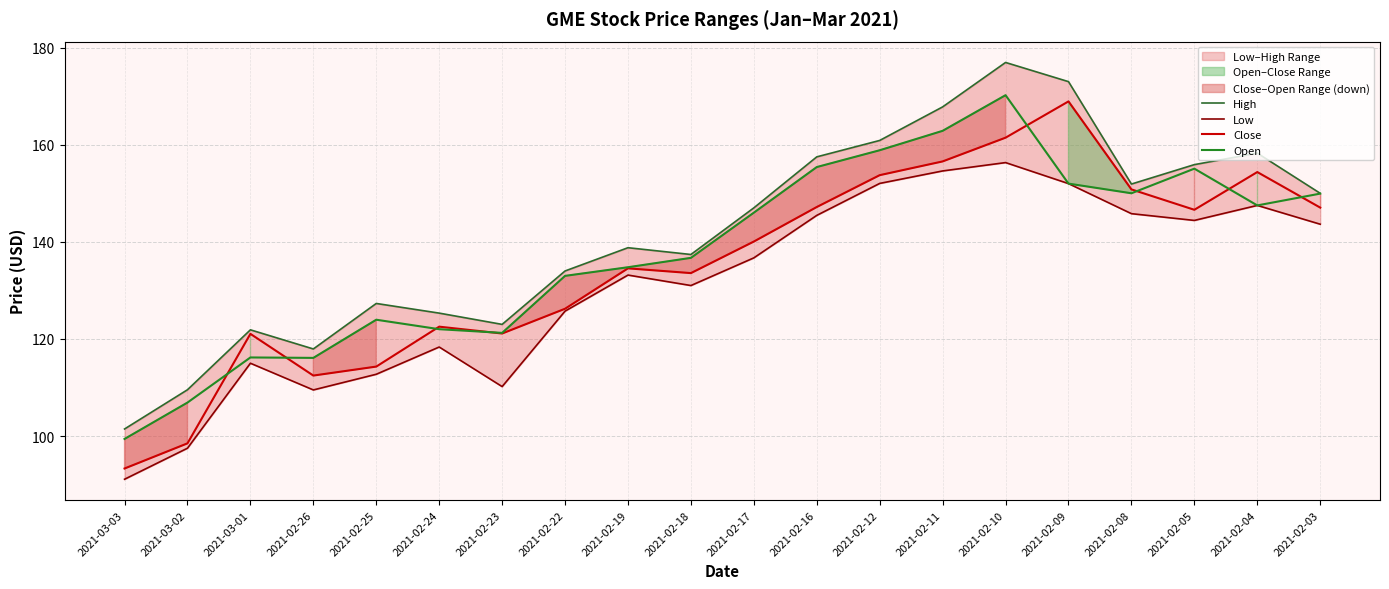

True or false: Open has more than 2 points higher than both neighbors.

True